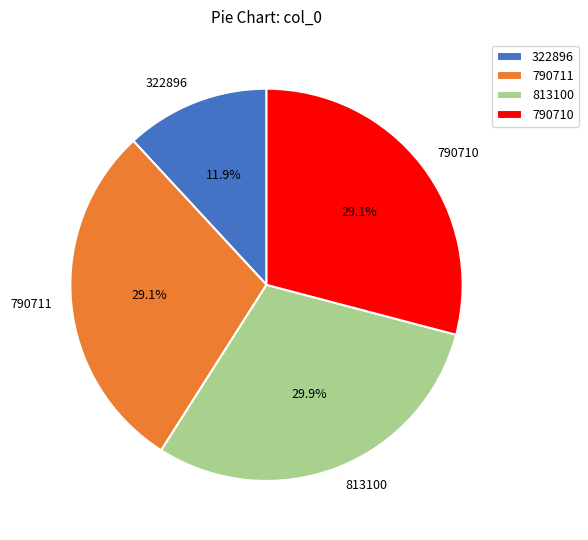

Between 790711 and 813100, which is larger?

813100